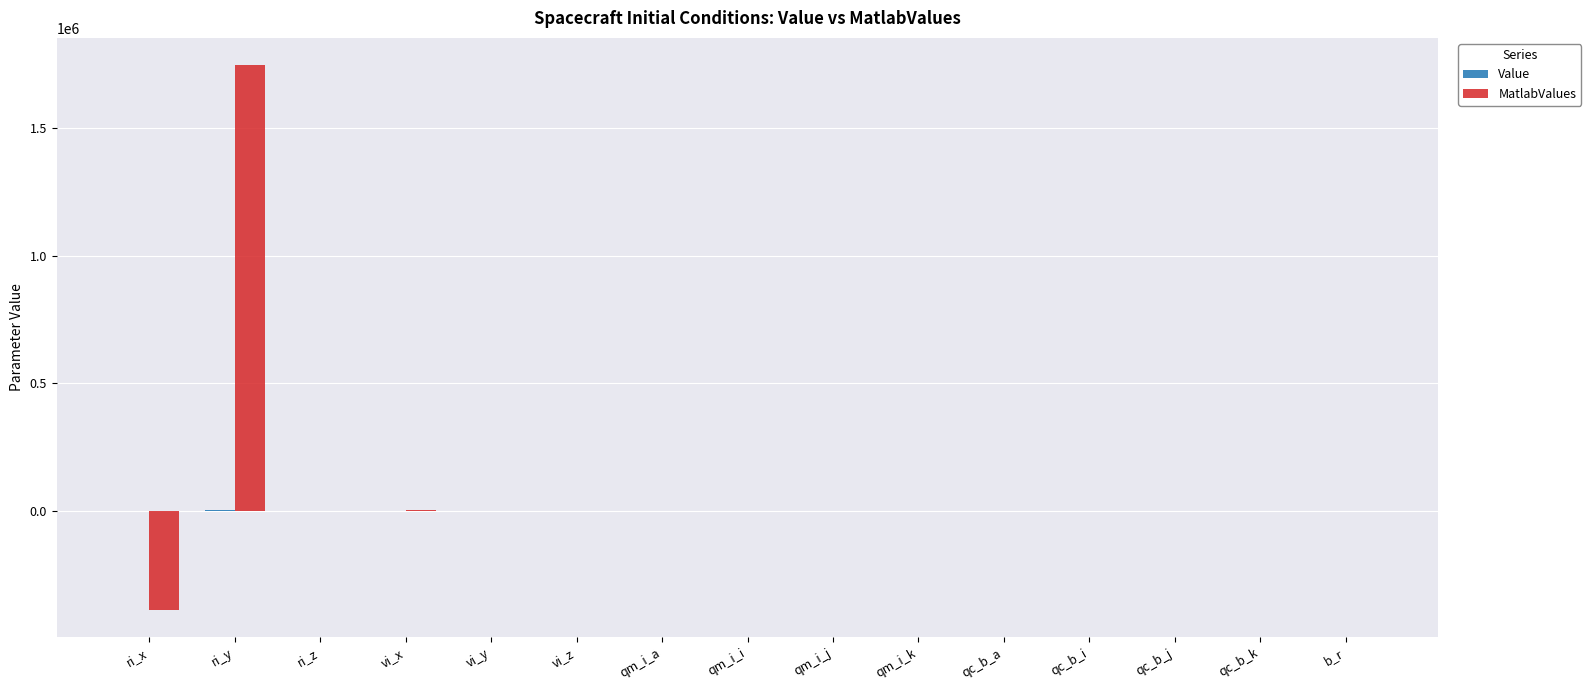

What is the maximum value shown in the chart?

1747895.7